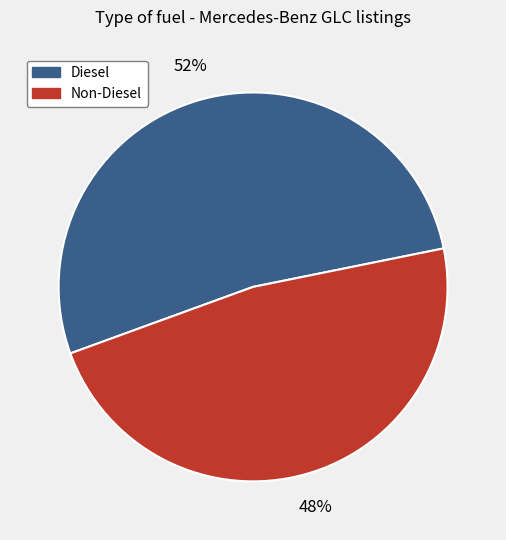

Is there a majority slice in this chart?

Yes